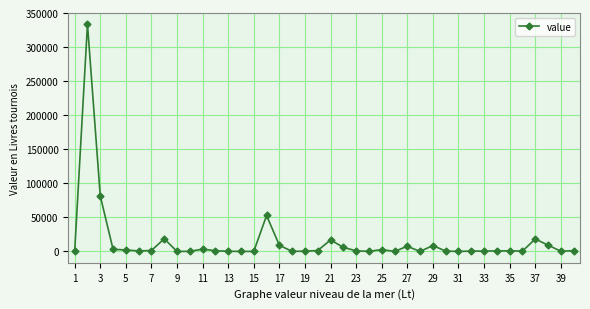

What is the average value?

14625